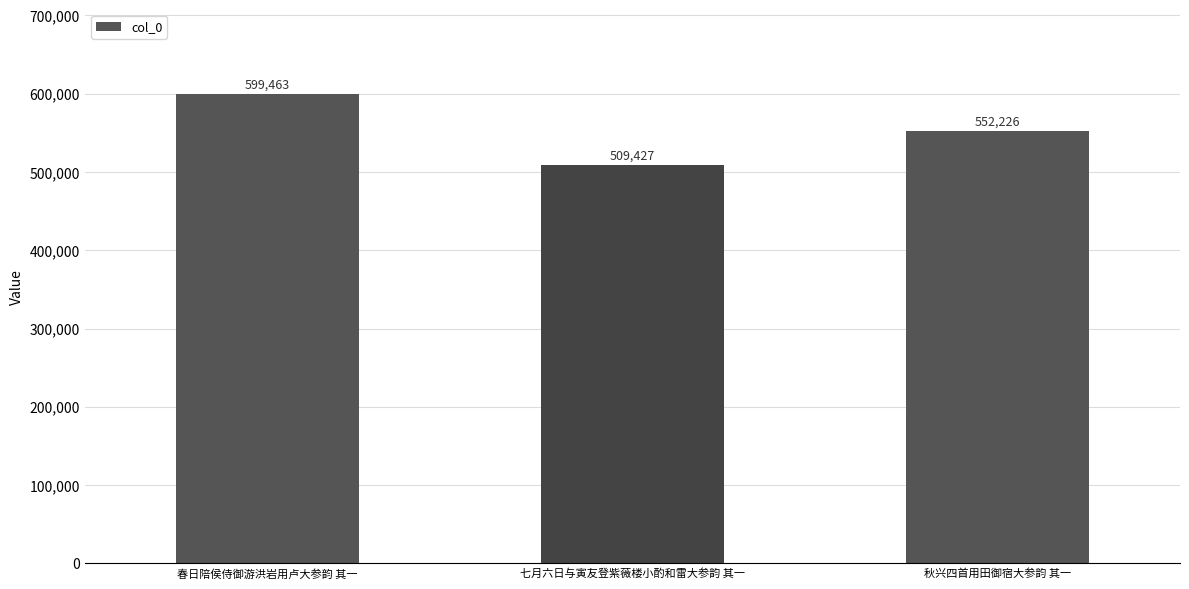

Is it true that the value at 春日陪侯侍御游洪岩用卢大参韵 其一 is 599463?

True